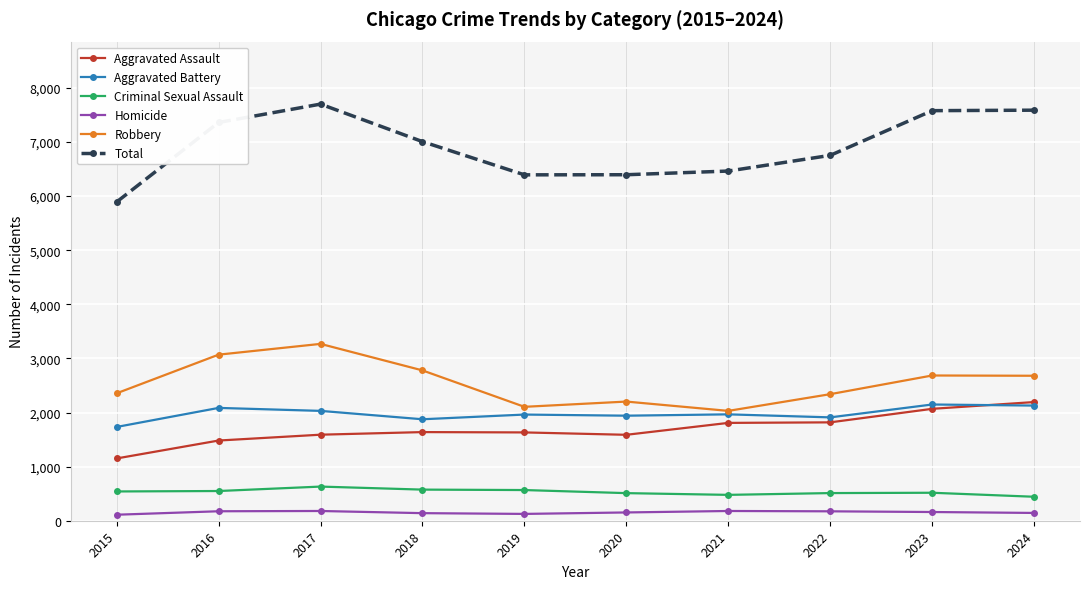

True or false: Robbery and Criminal Sexual Assault intersect in this chart.

False